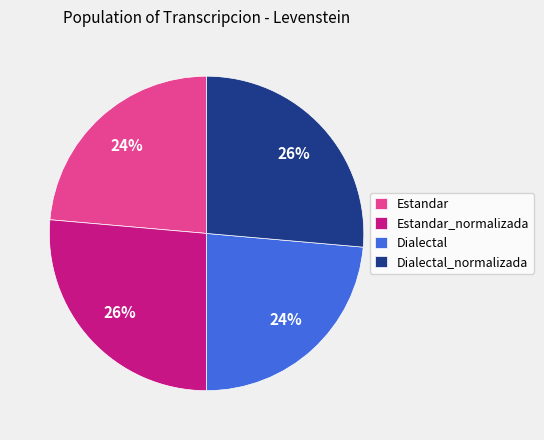

Count the number of slices in the pie.

4